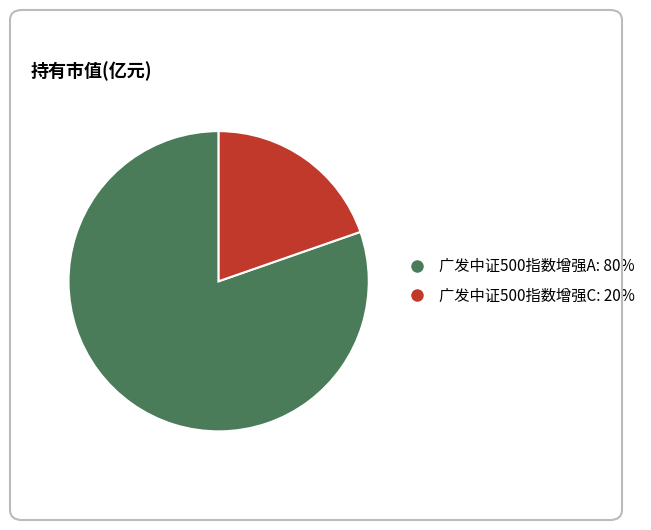

What is the majority slice?

广发中证500指数增强A